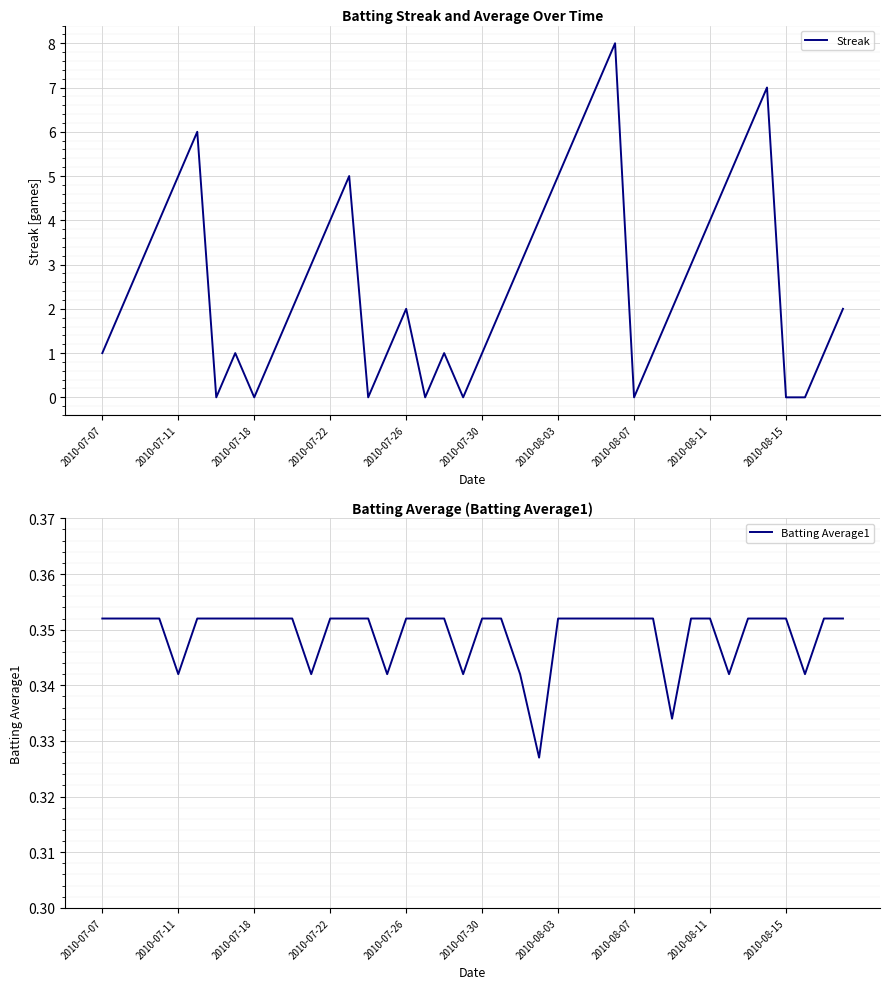

What is the average value of the Batting Average1 series?

0.3